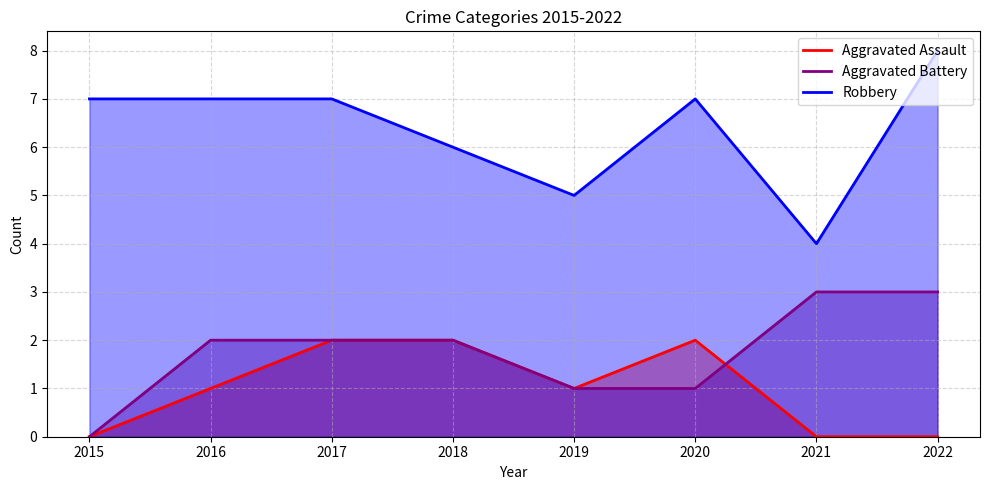

Which series has the largest range (max minus min)?

Robbery